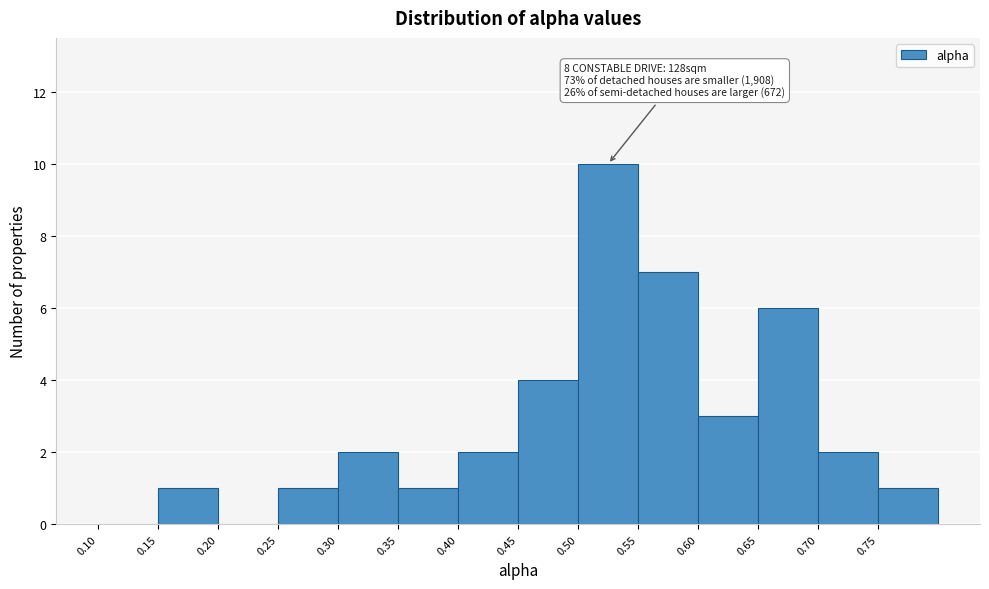

Which range on the x-axis has the tallest bar?

0.50 to 0.55